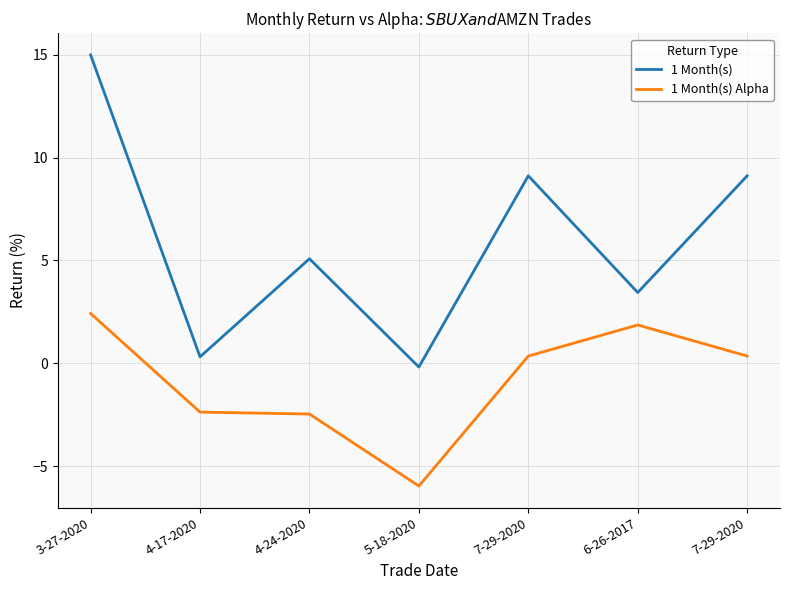

What is the value of the 1 Month(s) Alpha point at the 6th from the left?

1.9